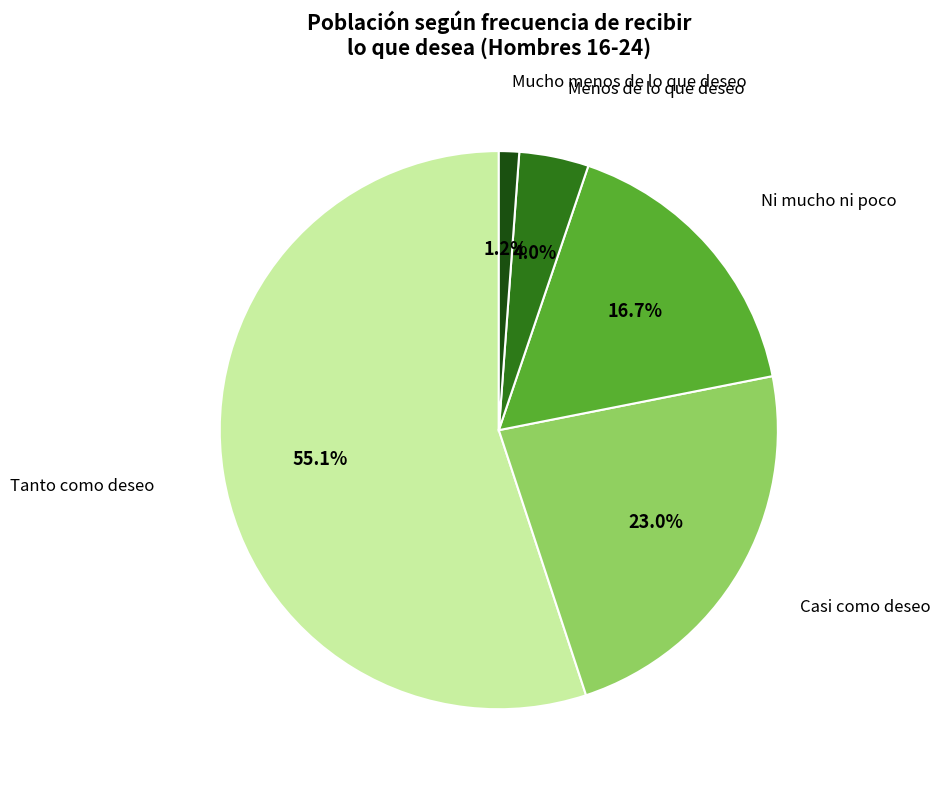

Does any single category account for the majority?

Yes